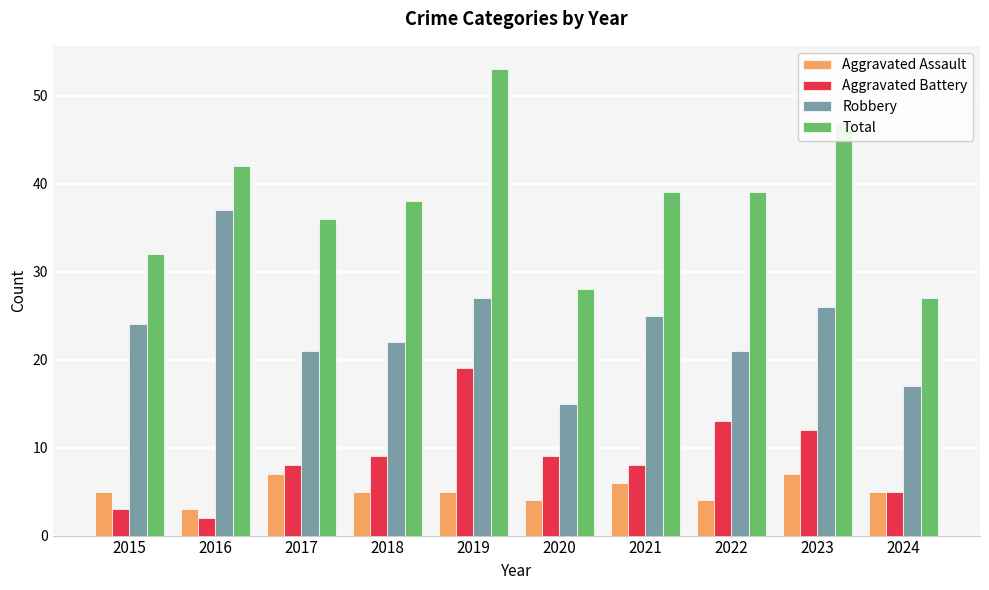

Does the chart contain stacked bars?

No